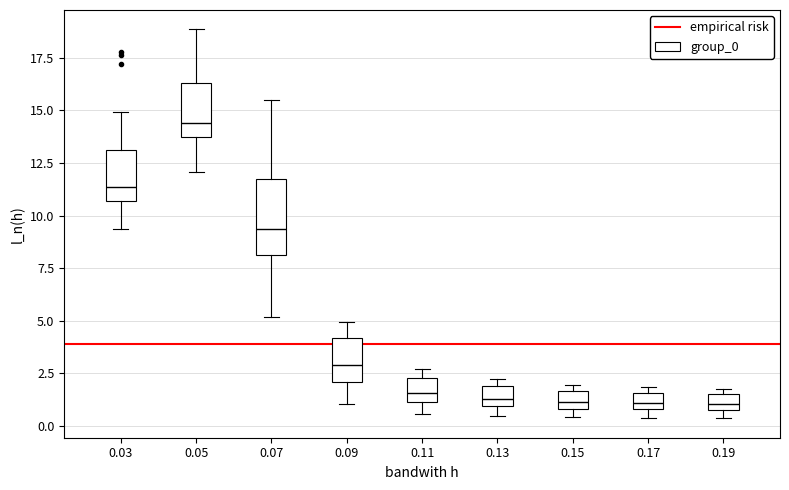

Reading left to right, transcribe this box plot: for each box, give where its median line is, the range the box spans, and where its two whiskers end, as read against the y-axis. The values are not printed on the chart, so give them approximately, as read against the axis.

0.03: median 11.5, box 10.5 to 13.0, whiskers 9.5 to 15.0
0.05: median 14.5, box 13.5 to 16.5, whiskers 12.0 to 19.0
0.07: median 9.5, box 8.0 to 12.0, whiskers 5.0 to 15.5
0.09: median 3.0, box 2.0 to 4.0, whiskers 1.0 to 5.0
0.11: median 1.5, box 1.0 to 2.5, whiskers 0.5 to 2.5 (just above the box's upper edge)
0.13: median 1.5, box 1.0 to 2.0, whiskers 0.5 to 2.0 (just above the box's upper edge)
0.15: median 1.0 (inside the box), box 1.0 to 1.5, whiskers 0.5 to 2.0
0.17: median 1.0 (inside the box), box 1.0 to 1.5, whiskers 0.5 to 2.0
0.19: median 1.0 (inside the box), box 1.0 to 1.5, whiskers 0.5 to 2.0